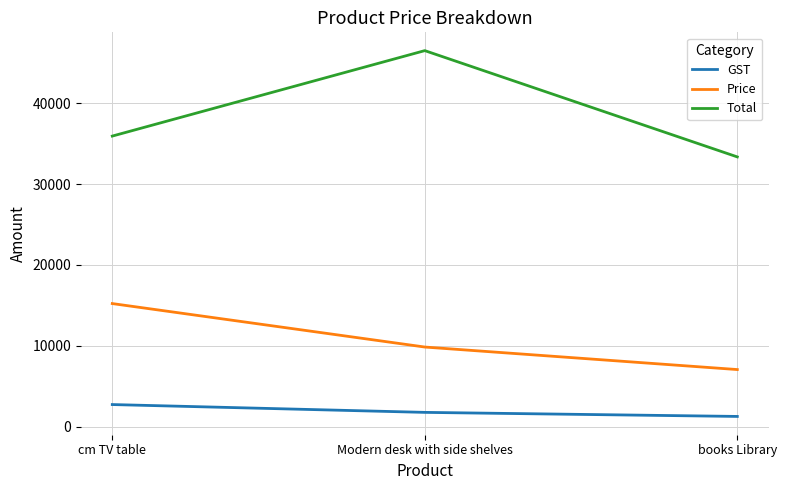

Where is Total nearest to the value 39929?

cm TV table